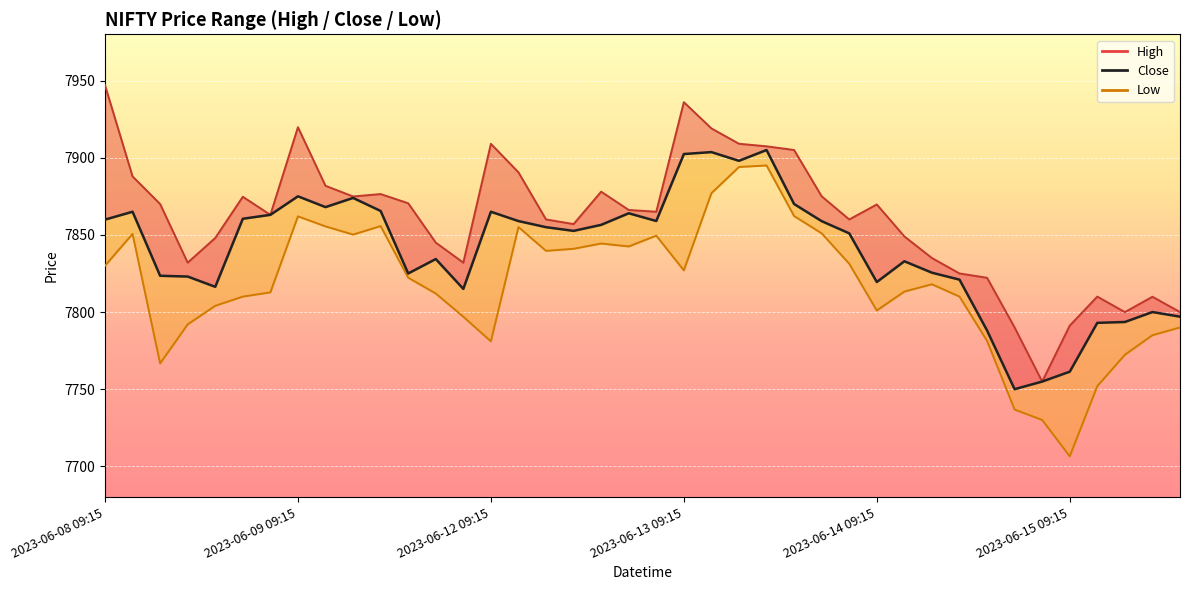

True or false: Low and Close cross at least once.

False